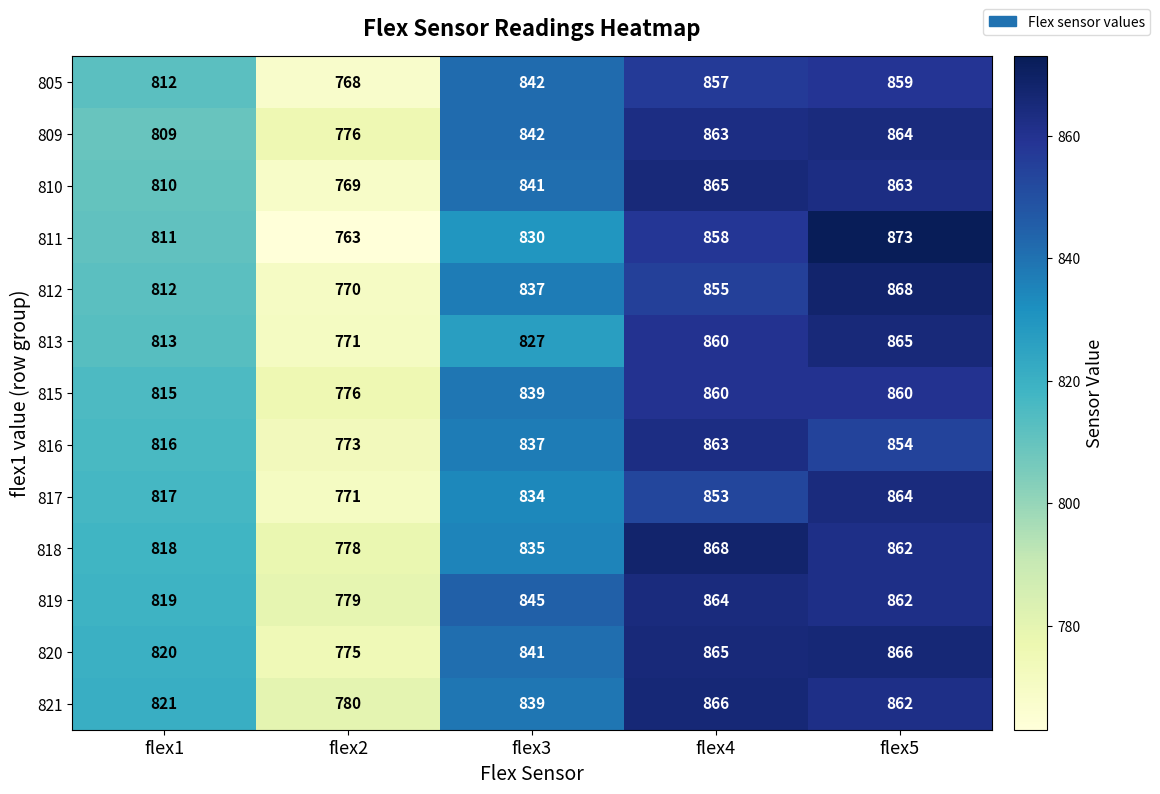

Between flex1 and flex3, which series saw the biggest shift?

809